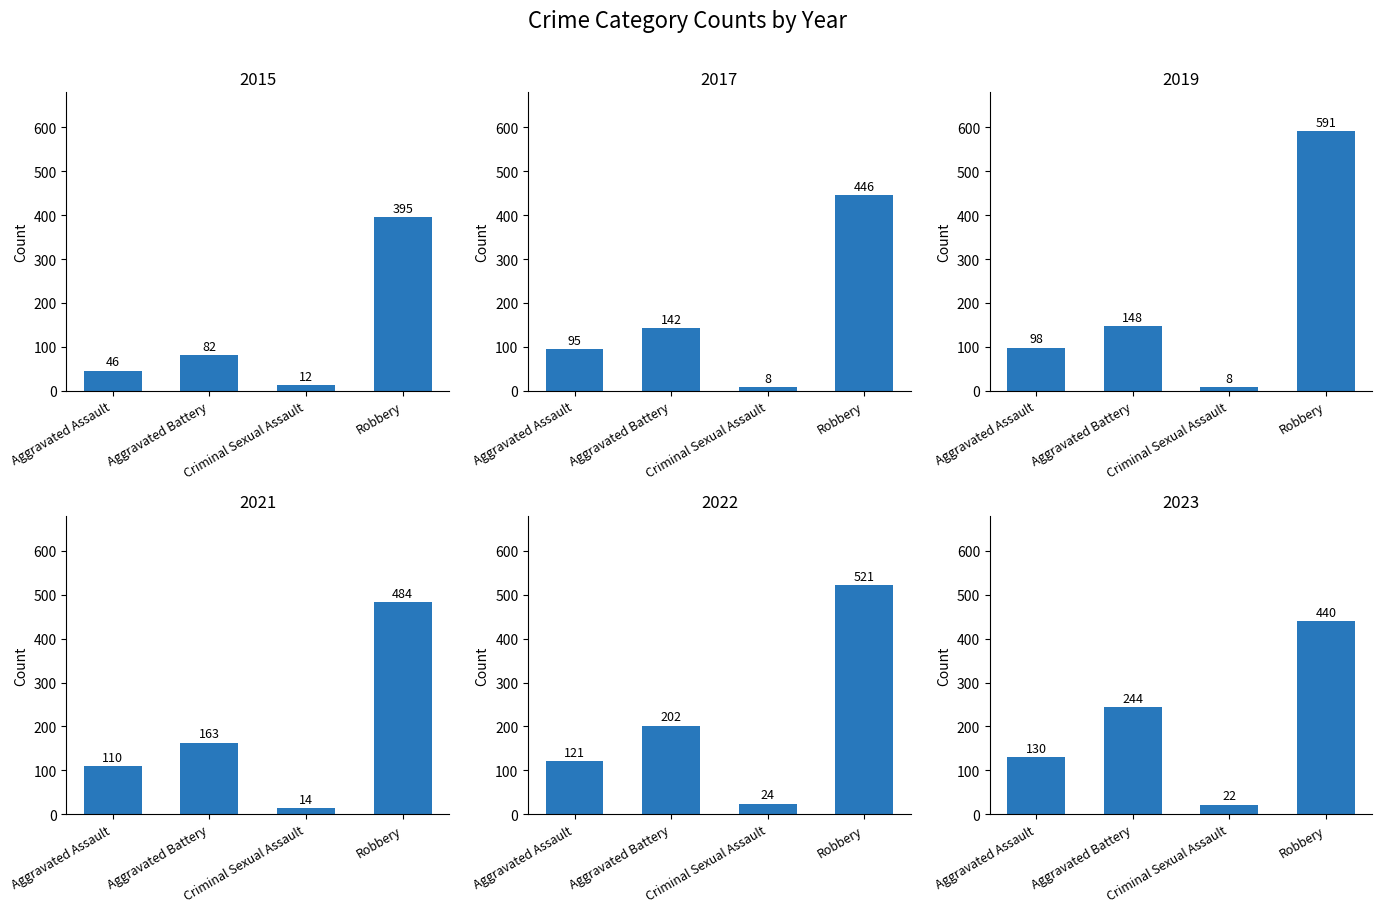

What position from the left is Aggravated Assault?

1